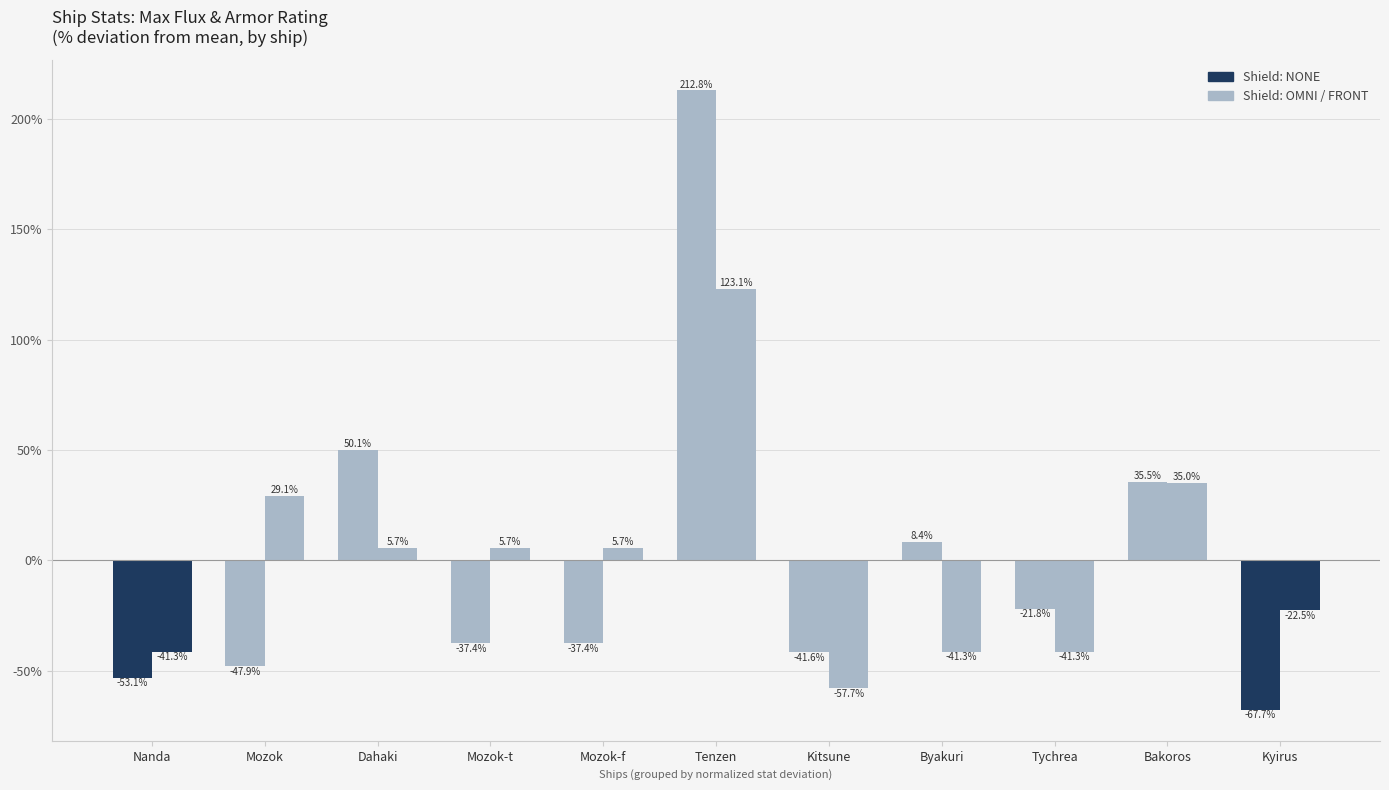

What is the difference between the highest and lowest values at Bakoros?

0.5